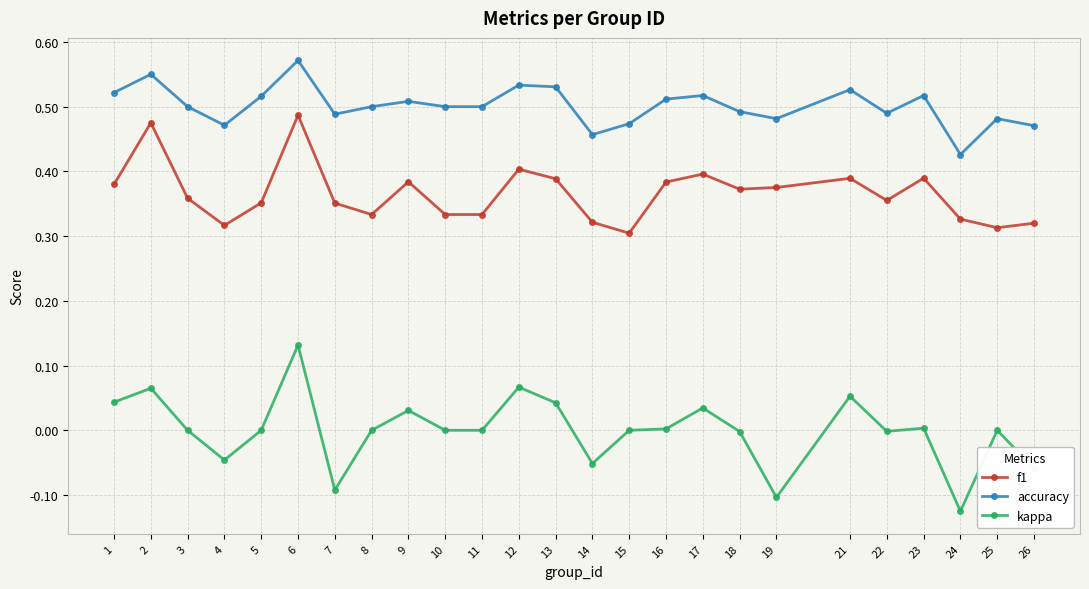

Which category has the lowest value across all series?

24